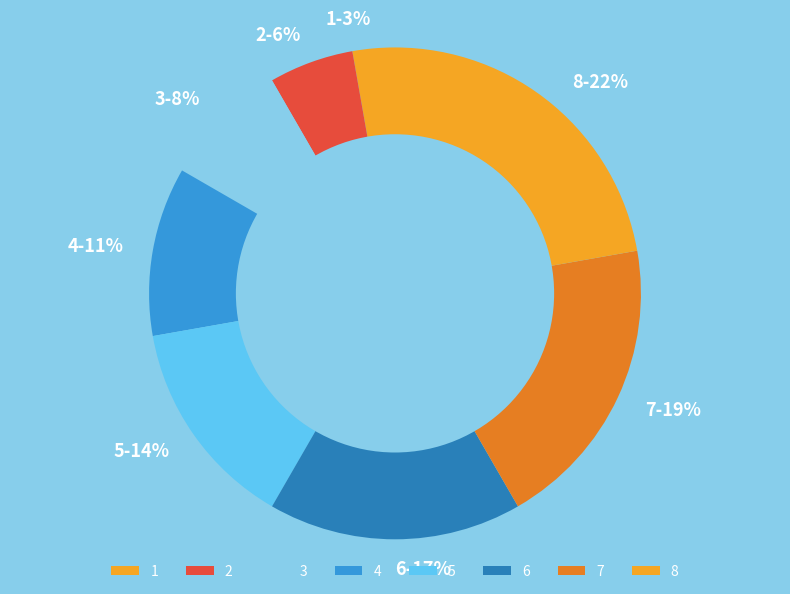

What percentage is the 1 slice, to the nearest percent?

3%